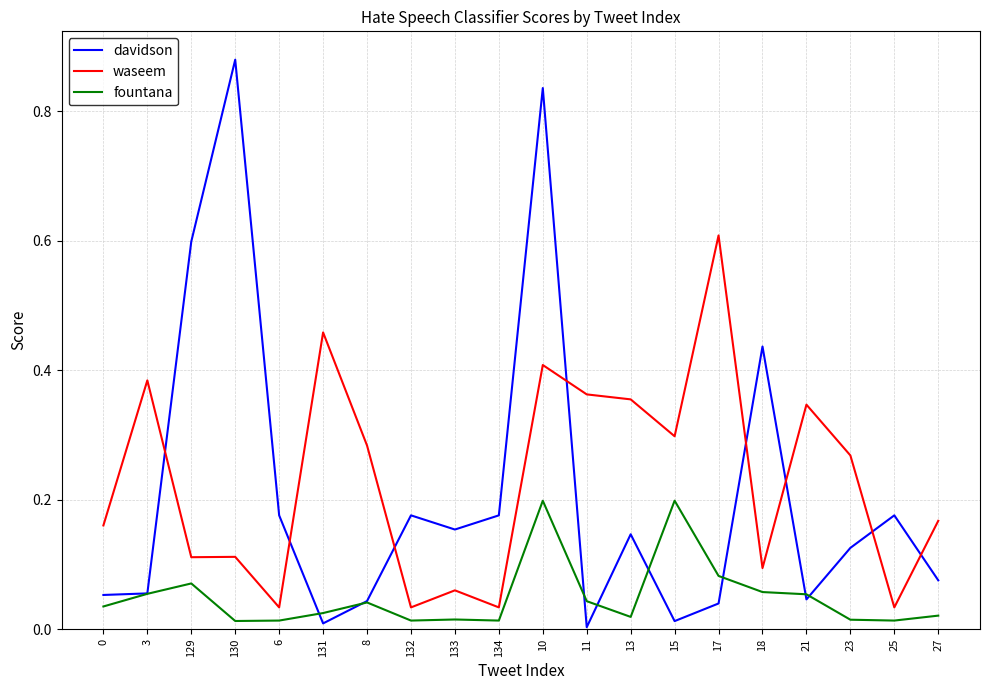

How many lines are shown in the chart?

3